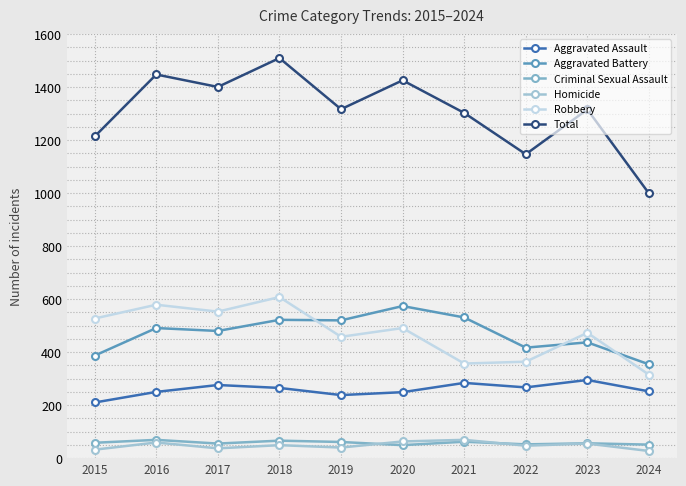

The value of Criminal Sexual Assault at 2022 is 52. True or false?

True